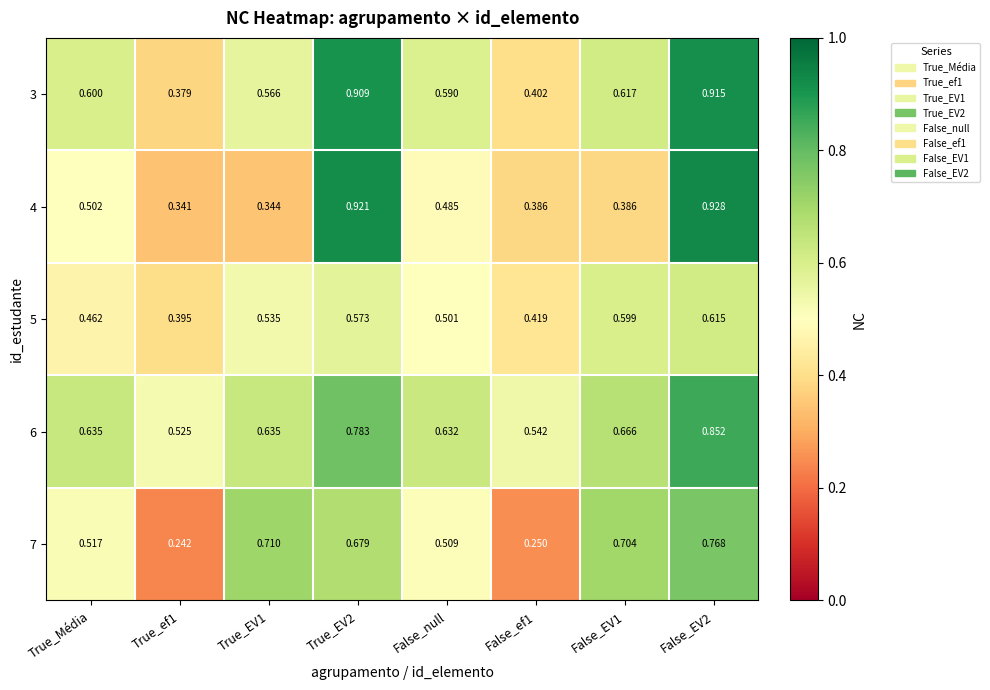

Is the value of 5 at True_EV2 greater than the value of 3 at True_EV1?

Yes